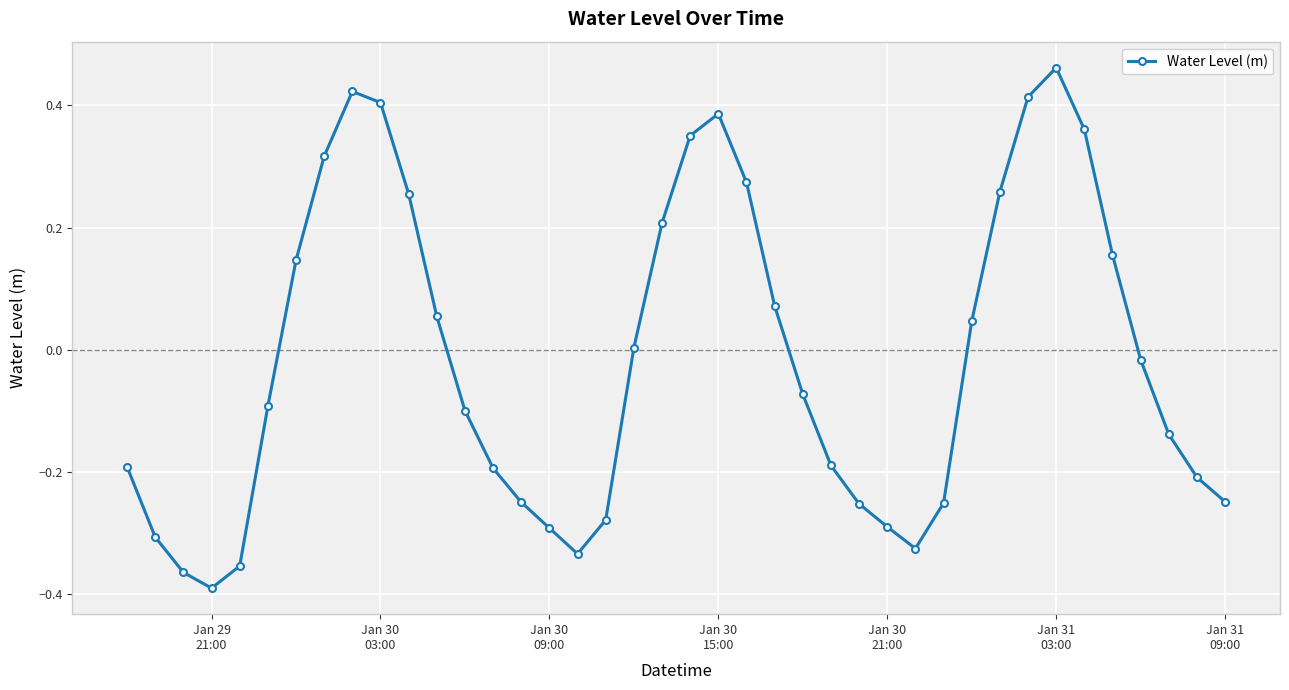

What is the difference between the second highest and second lowest values?

0.8